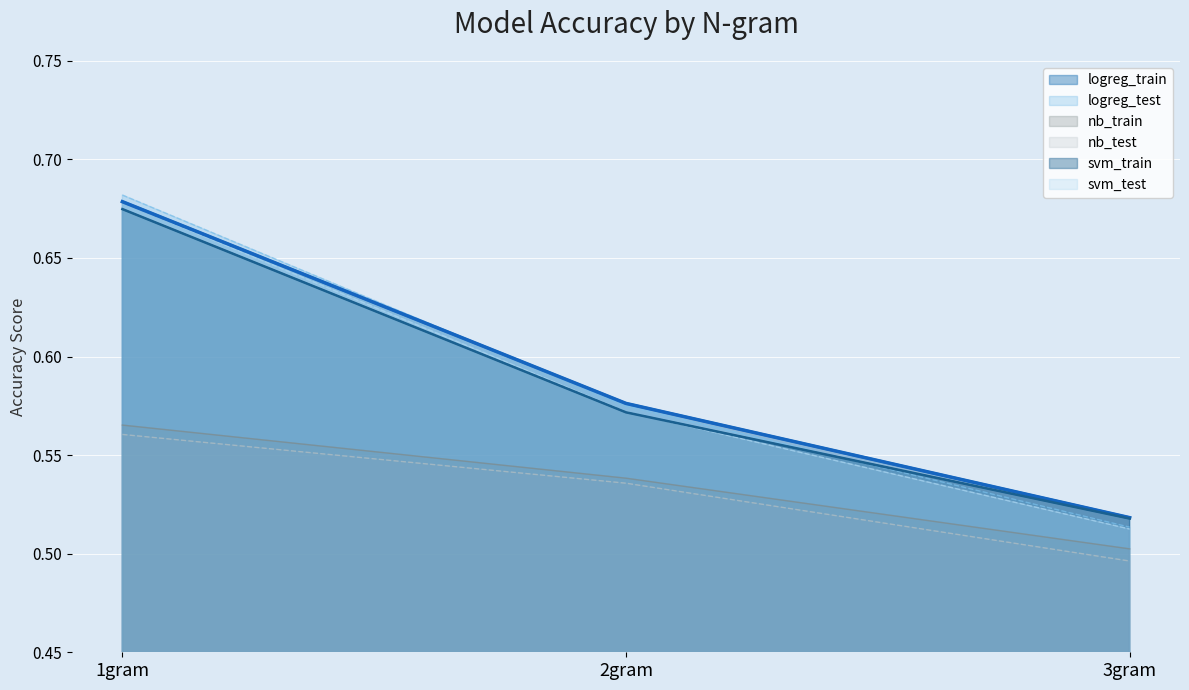

Reading left to right, what are all the values shown in this chart?

logreg_train: 1gram=0.7	2gram=0.6	3gram=0.5
logreg_test: 1gram=0.7	2gram=0.6	3gram=0.5
nb_train: 1gram=0.6	2gram=0.5	3gram=0.5
nb_test: 1gram=0.6	2gram=0.5	3gram=0.5
svm_train: 1gram=0.7	2gram=0.6	3gram=0.5
svm_test: 1gram=0.7	2gram=0.6	3gram=0.5